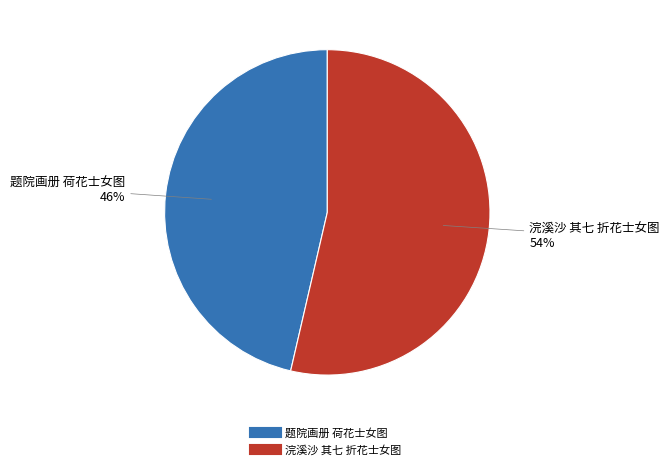

True or false: 题院画册 荷花士女图 accounts for 52% of the total.

False